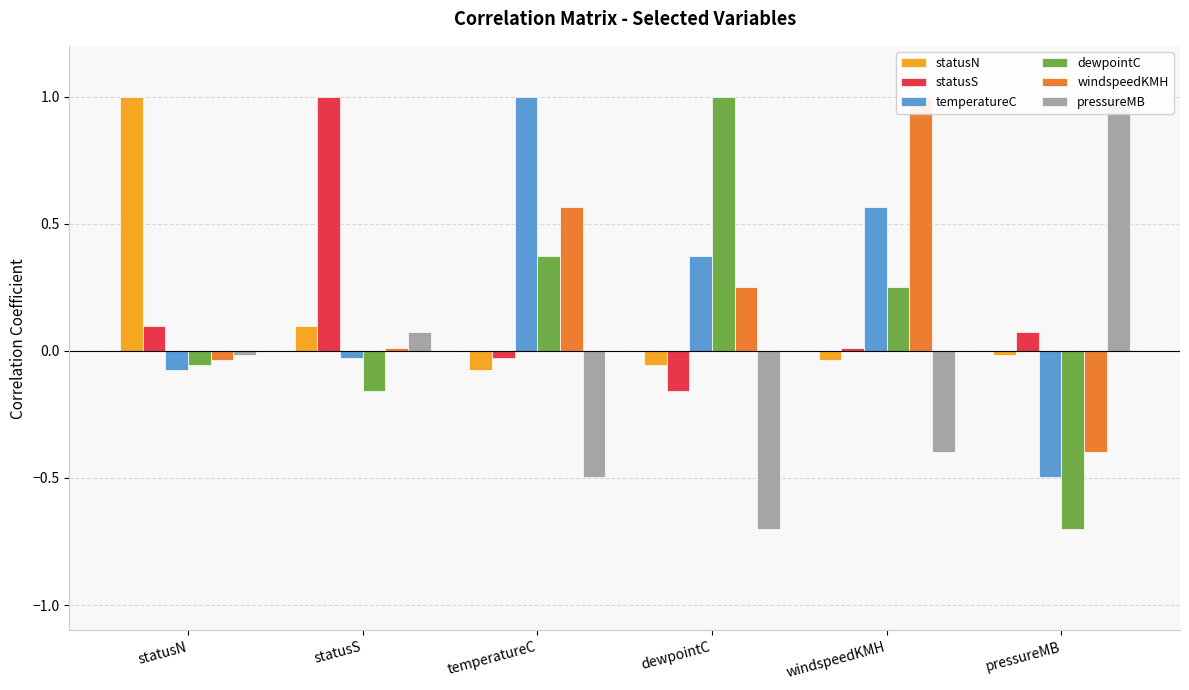

True or false: statusN has a value of 0.1 at statusS.

True